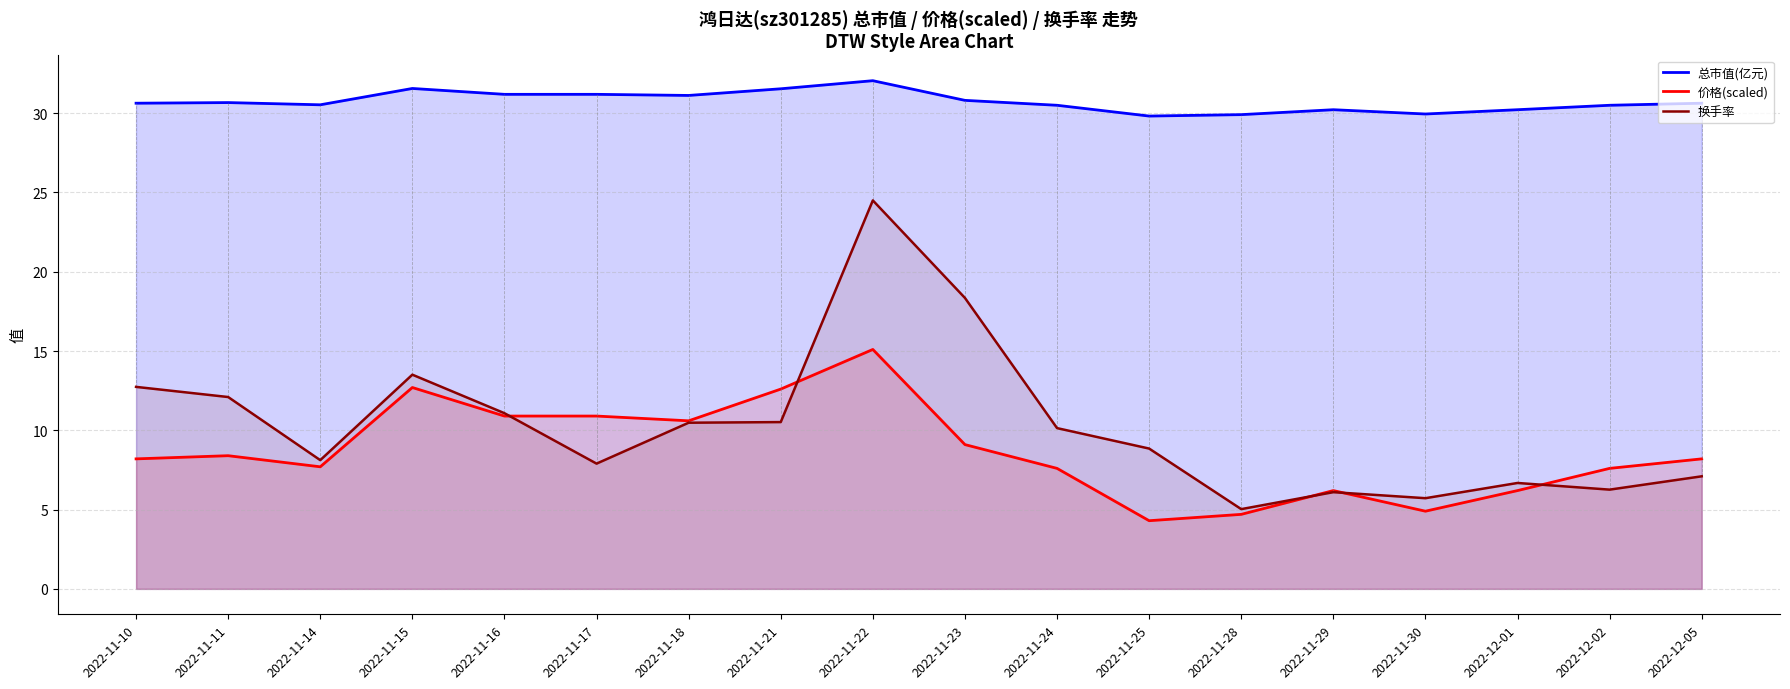

What is the difference between the 换手率 values at 2022-11-23 and 2022-11-30?

12.6